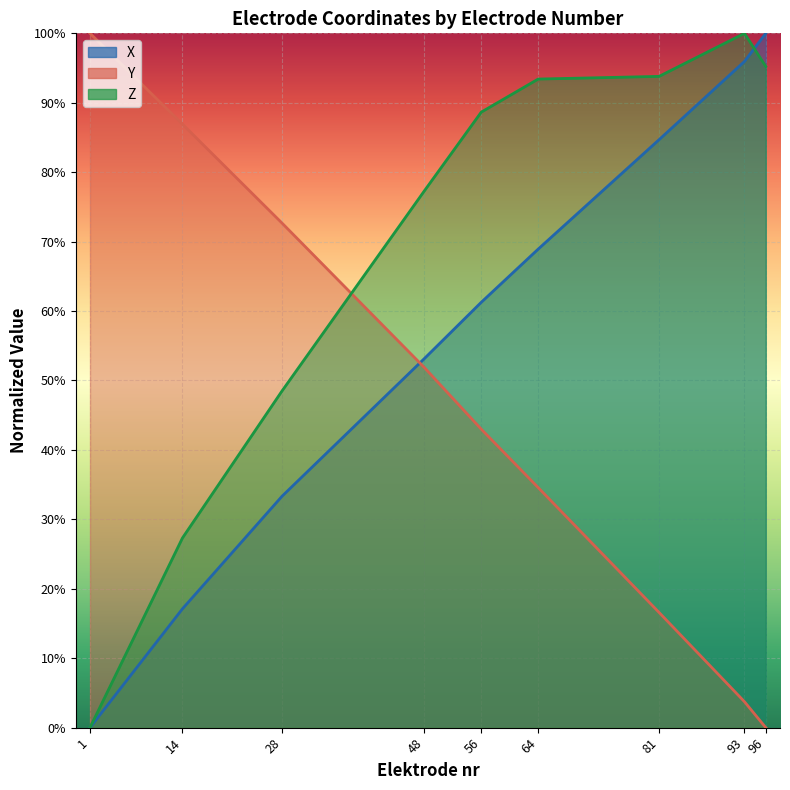

Is it true that Y equals 0.3 at 64?

True